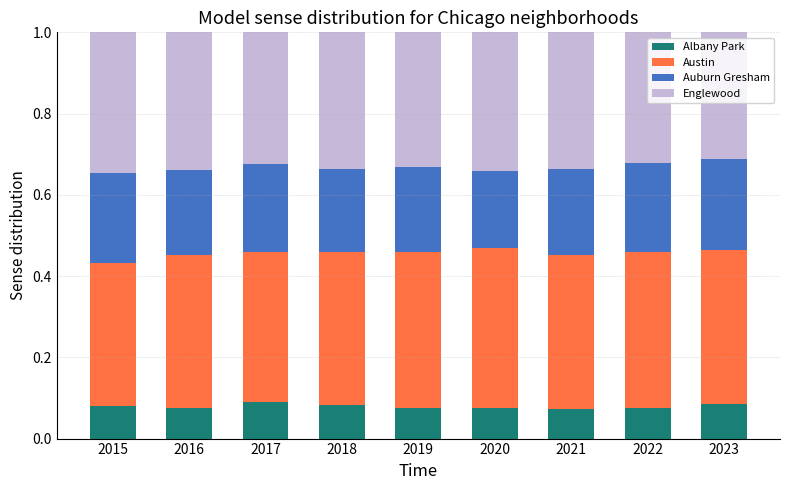

How many bars are there in total?

9